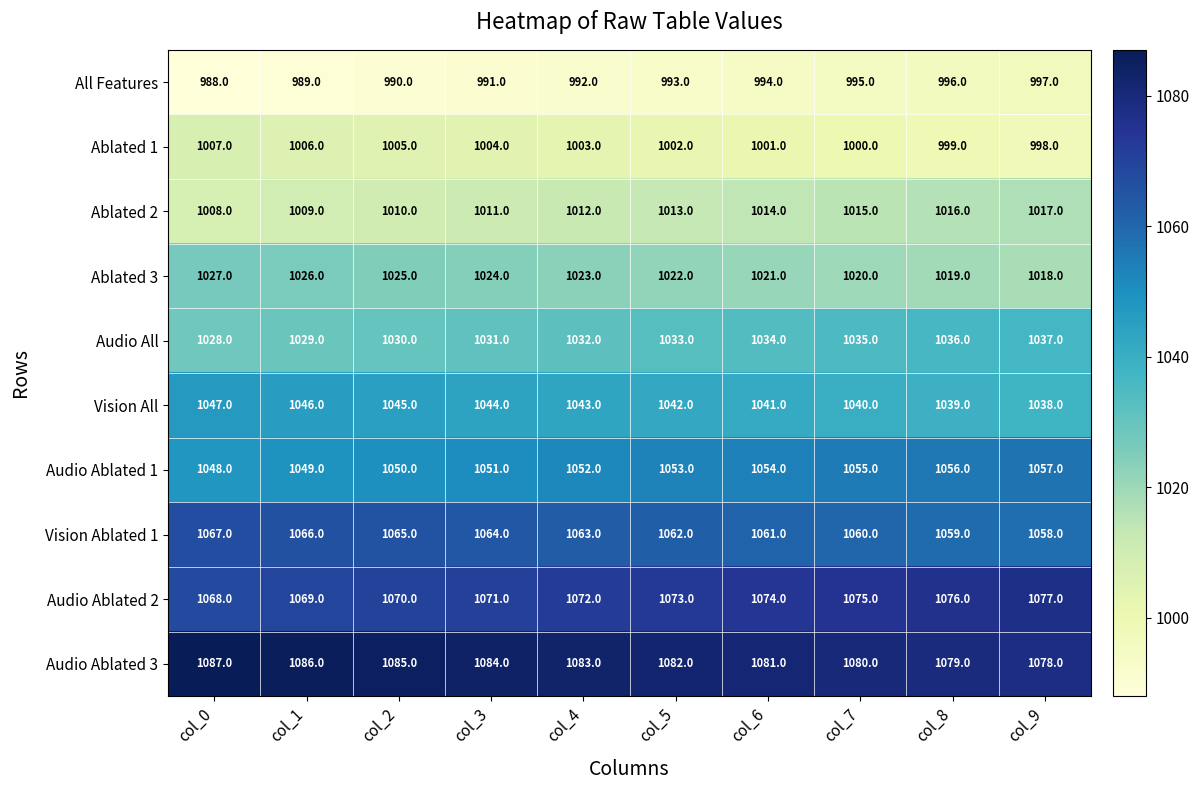

True or false: Audio Ablated 2 has a value of 1071 at col_3.

True